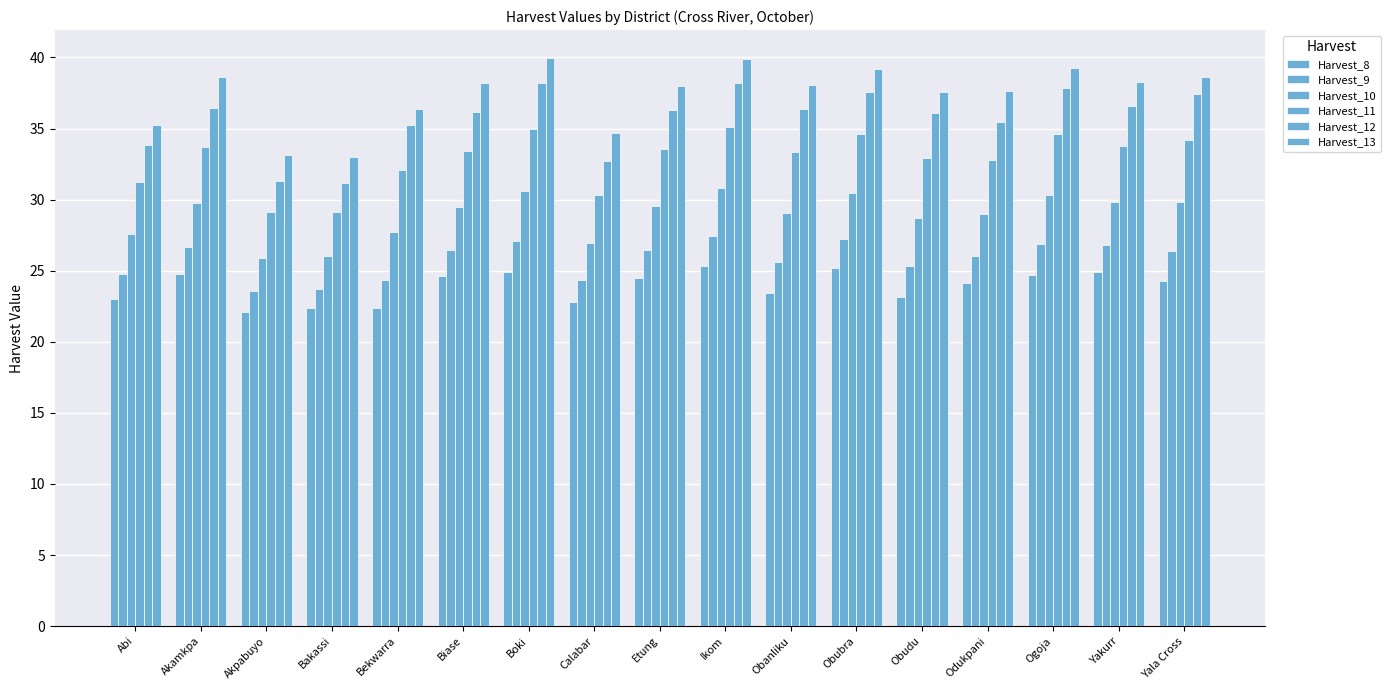

Reading left to right, extract all data points from this chart.

Harvest_8: Abi=23.0	Akamkpa=24.7	Akpabuyo=22.1	Bakassi=22.4	Bekwarra=22.3	Biase=24.6	Boki=24.9	Calabar=22.8	Etung=24.5	Ikom=25.3	Obanliku=23.5	Obubra=25.2	Obudu=23.2	Odukpani=24.2	Ogoja=24.7	Yakurr=24.9	Yala Cross=24.3
Harvest_9: Abi=24.8	Akamkpa=26.7	Akpabuyo=23.5	Bakassi=23.7	Bekwarra=24.4	Biase=26.5	Boki=27.1	Calabar=24.3	Etung=26.4	Ikom=27.4	Obanliku=25.6	Obubra=27.2	Obudu=25.3	Odukpani=26.0	Ogoja=26.9	Yakurr=26.8	Yala Cross=26.4
Harvest_10: Abi=27.6	Akamkpa=29.8	Akpabuyo=25.9	Bakassi=26.0	Bekwarra=27.7	Biase=29.5	Boki=30.6	Calabar=26.9	Etung=29.6	Ikom=30.8	Obanliku=29.1	Obubra=30.5	Obudu=28.7	Odukpani=29.0	Ogoja=30.3	Yakurr=29.8	Yala Cross=29.8
Harvest_11: Abi=31.2	Akamkpa=33.7	Akpabuyo=29.1	Bakassi=29.1	Bekwarra=32.1	Biase=33.4	Boki=35.0	Calabar=30.3	Etung=33.5	Ikom=35.1	Obanliku=33.3	Obubra=34.6	Obudu=33.0	Odukpani=32.8	Ogoja=34.6	Yakurr=33.8	Yala Cross=34.2
Harvest_12: Abi=33.8	Akamkpa=36.4	Akpabuyo=31.3	Bakassi=31.2	Bekwarra=35.2	Biase=36.1	Boki=38.2	Calabar=32.7	Etung=36.3	Ikom=38.2	Obanliku=36.4	Obubra=37.6	Obudu=36.1	Odukpani=35.5	Ogoja=37.8	Yakurr=36.6	Yala Cross=37.4
Harvest_13: Abi=35.2	Akamkpa=38.6	Akpabuyo=33.1	Bakassi=33.0	Bekwarra=36.3	Biase=38.2	Boki=39.9	Calabar=34.7	Etung=38.0	Ikom=39.9	Obanliku=38.0	Obubra=39.2	Obudu=37.6	Odukpani=37.6	Ogoja=39.2	Yakurr=38.2	Yala Cross=38.6